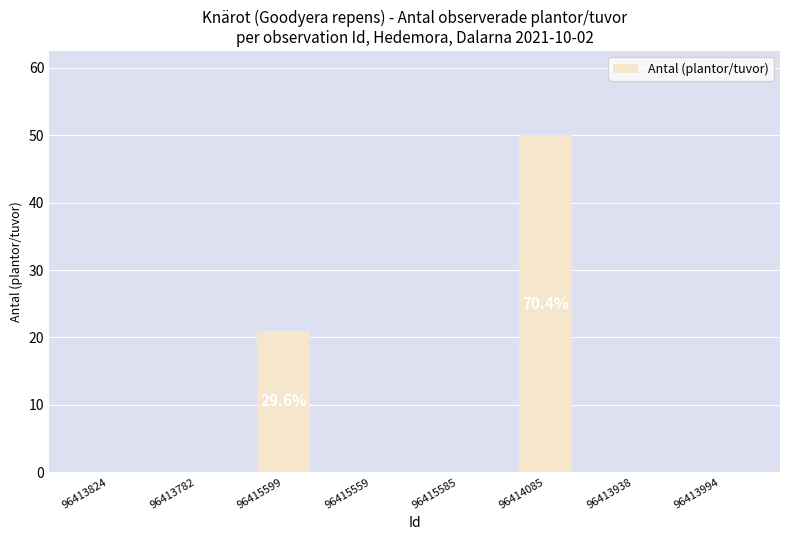

Reading left to right, what are all the values shown in this chart?

0	0	21	0	0	50	0	0